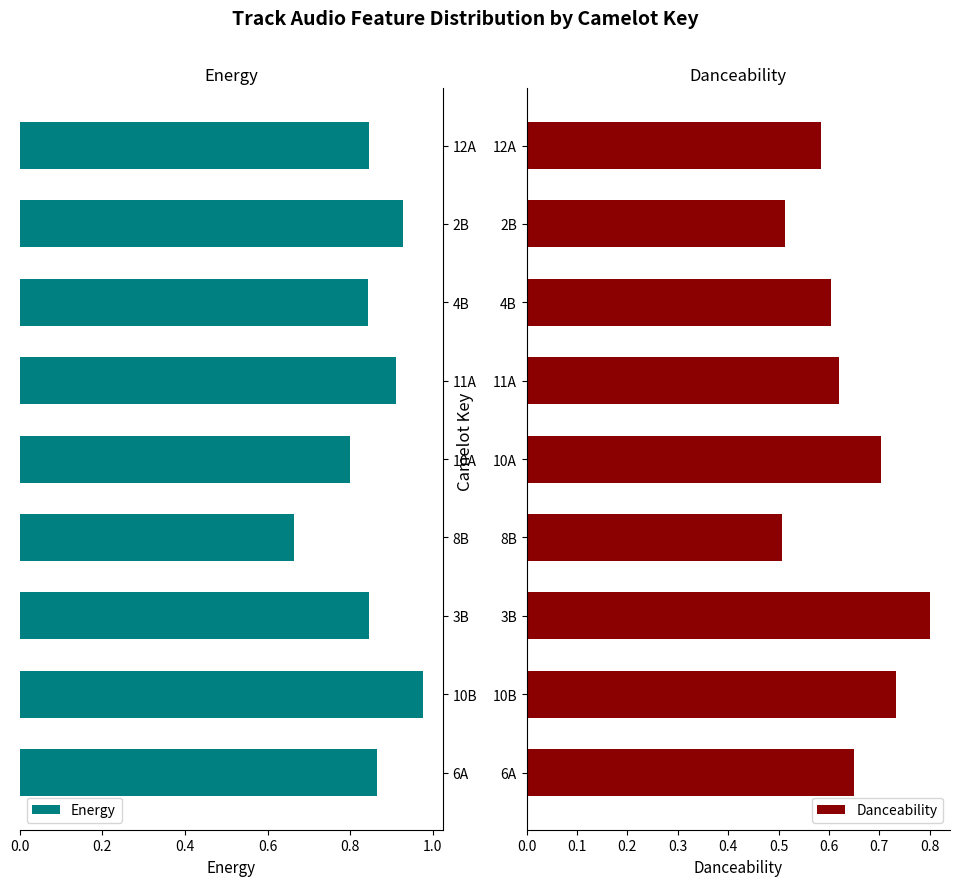

The Energy series shows 0.6 at 4B. True or false?

False